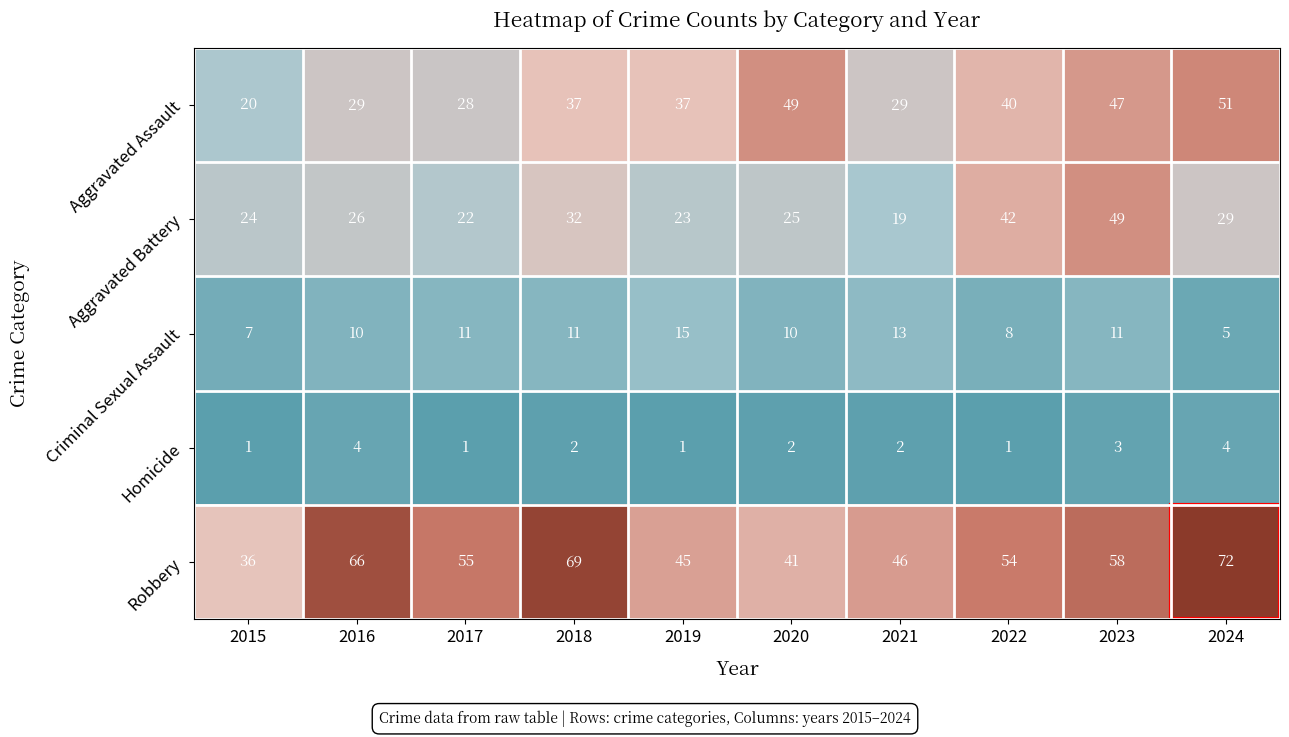

At which label does Robbery first exceed 55?

2016